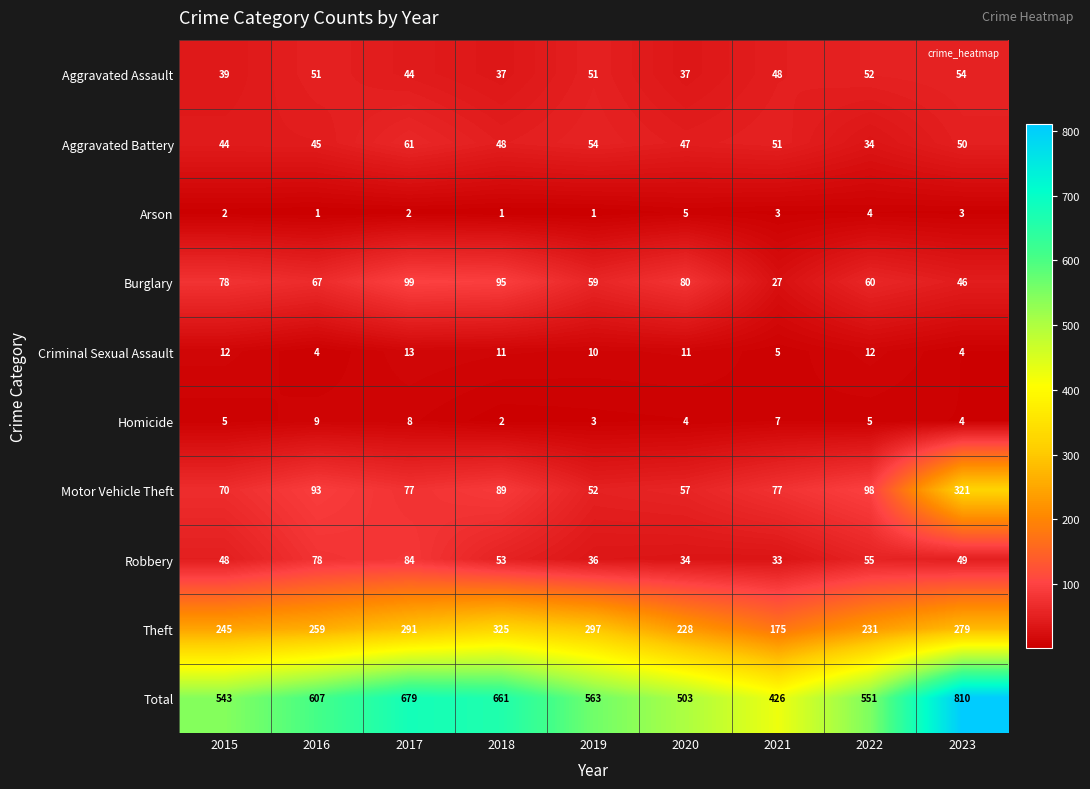

What is the difference between the second highest and second lowest values in the Burglary series?

49